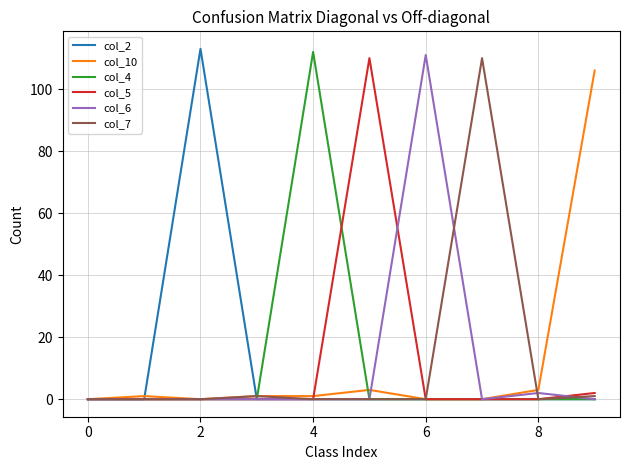

What is the average value of the col_7 series?

11